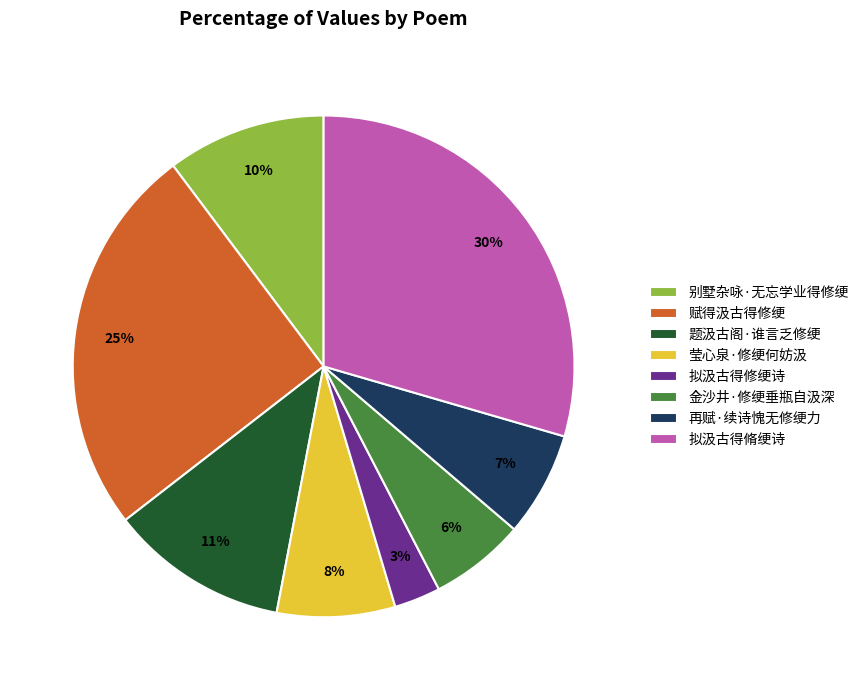

What is the smallest slice in the pie chart?

拟汲古得修绠诗